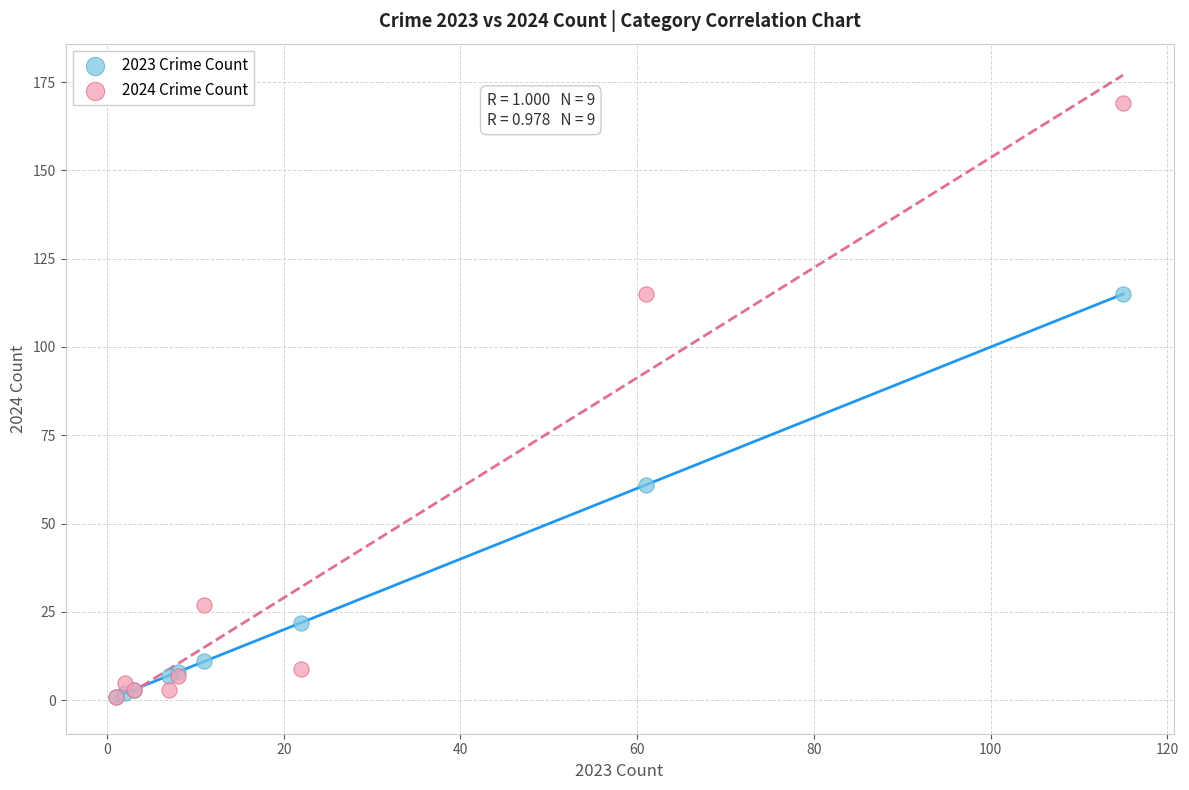

In the 2023 Crime Count series, what Y value is closest to 58?

61